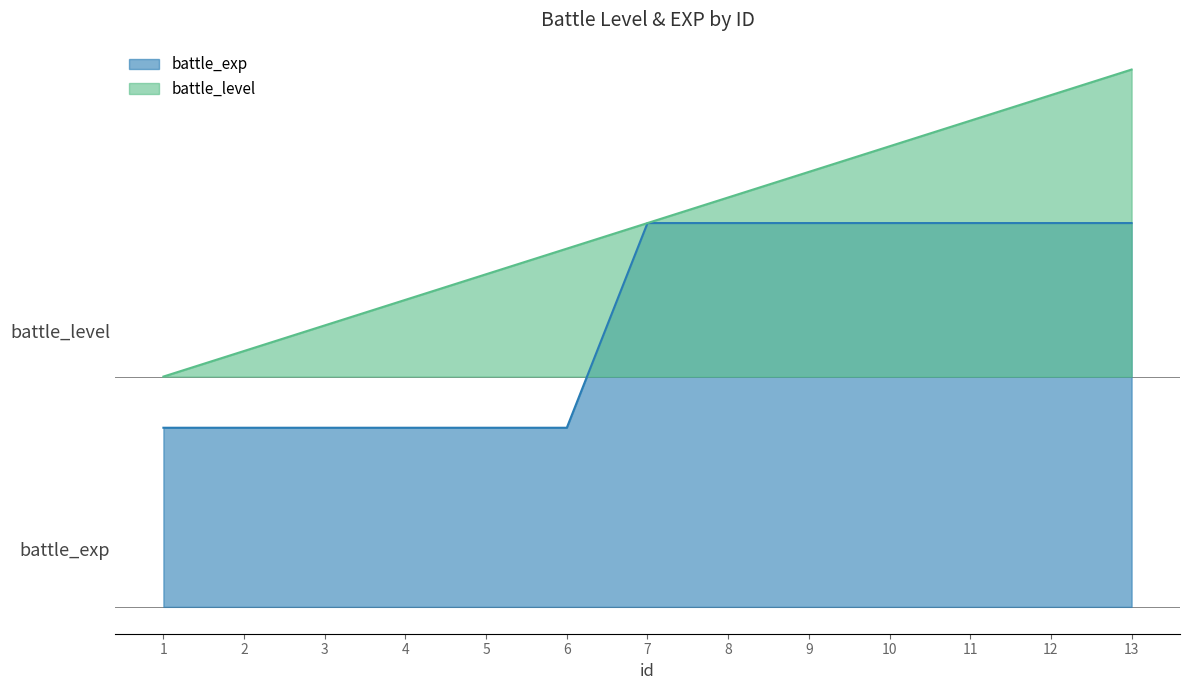

The battle_level series shows 5331 at 11. True or false?

False